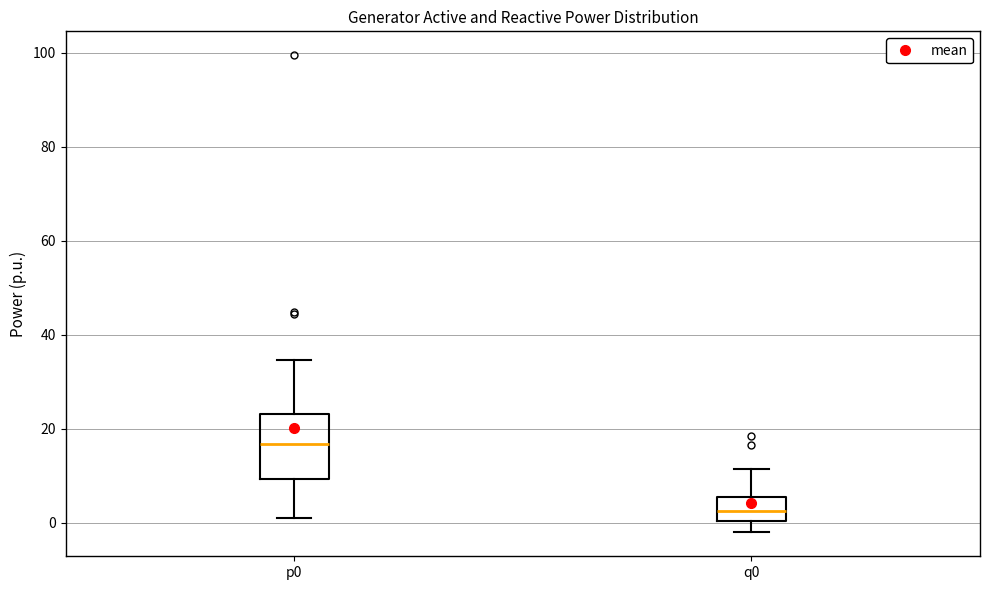

Reading left to right, read every box against the y-axis: the position of its median line, the range the box covers, and the ends of its whiskers. The values are not printed on the chart, so give them approximately, as read against the axis.

p0: median 16, box 10 to 24, whiskers 2 to 34
q0: median 2, box 0 to 6, whiskers -2 to 12